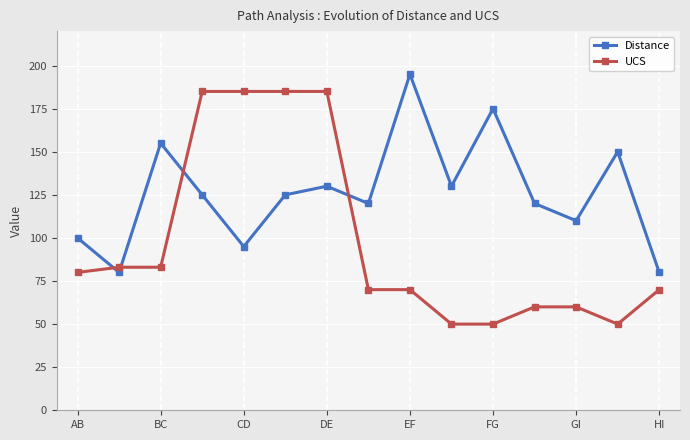

What is the value of the Distance point at the 5th from the left?

95